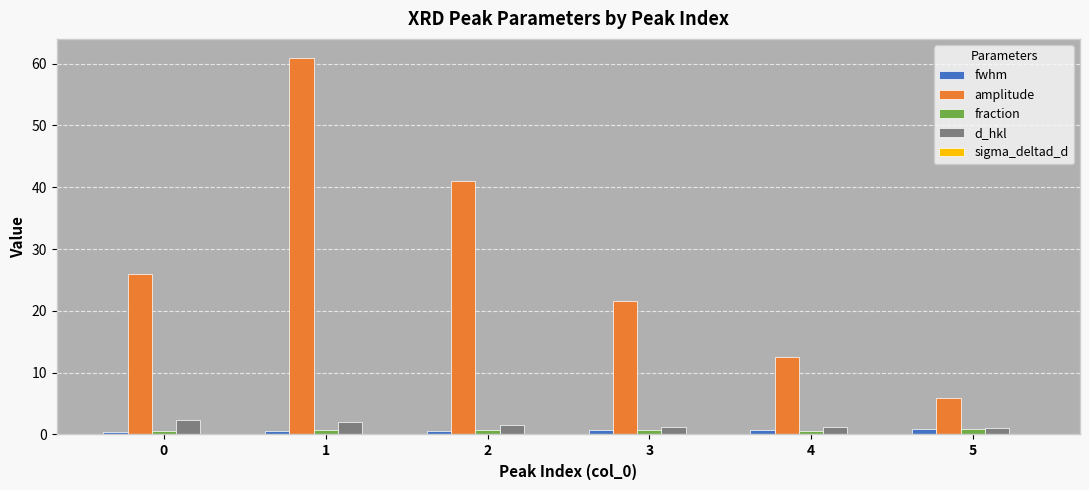

Which series has the largest total across all categories?

amplitude